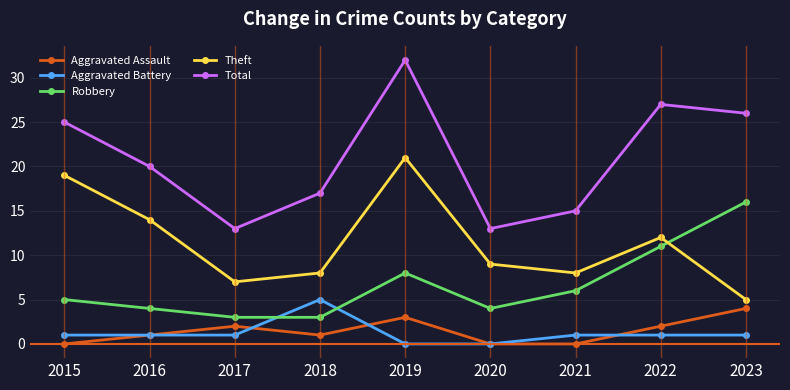

Rank the series at 2017 from highest to lowest value.

Total, Theft, Robbery, Aggravated Assault, Aggravated Battery